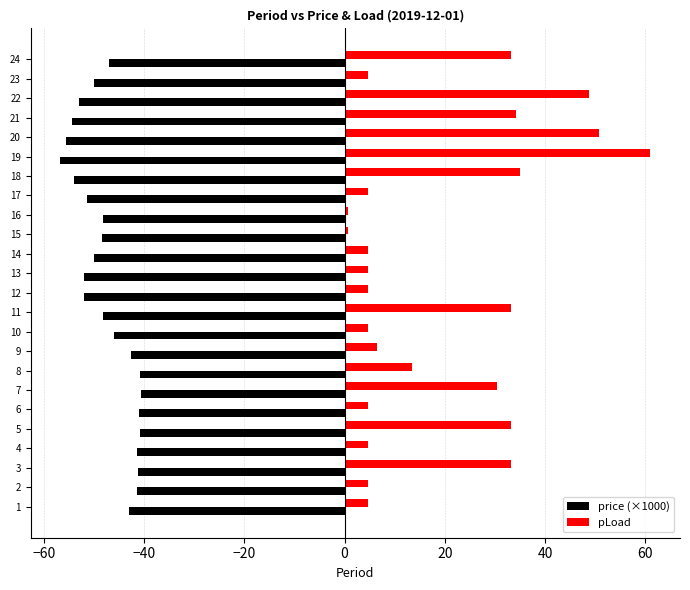

What is the greatest value displayed?

61.0